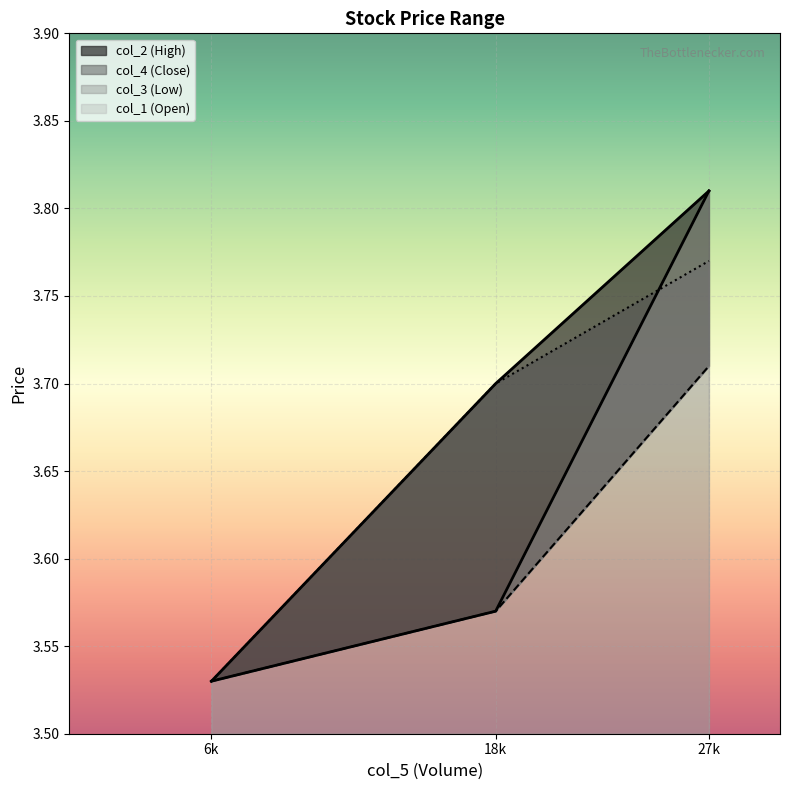

At which label does col_4 reach its peak?

27k